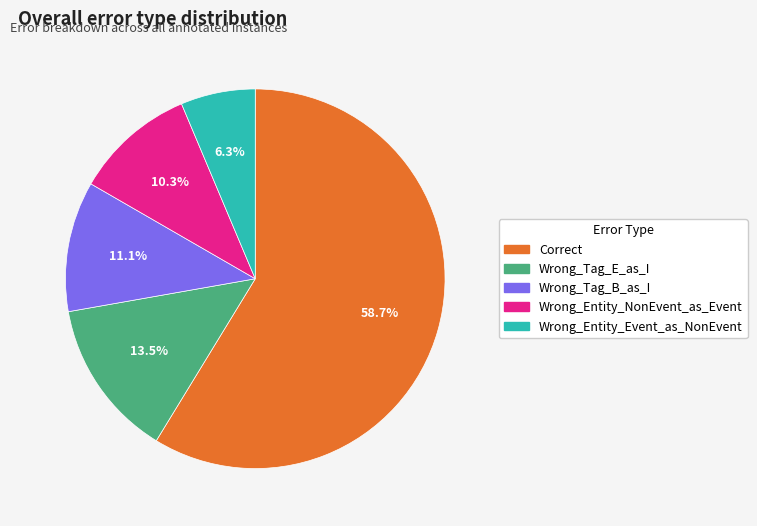

To the nearest percent, what is the difference between the largest and smallest slice percentages?

52%